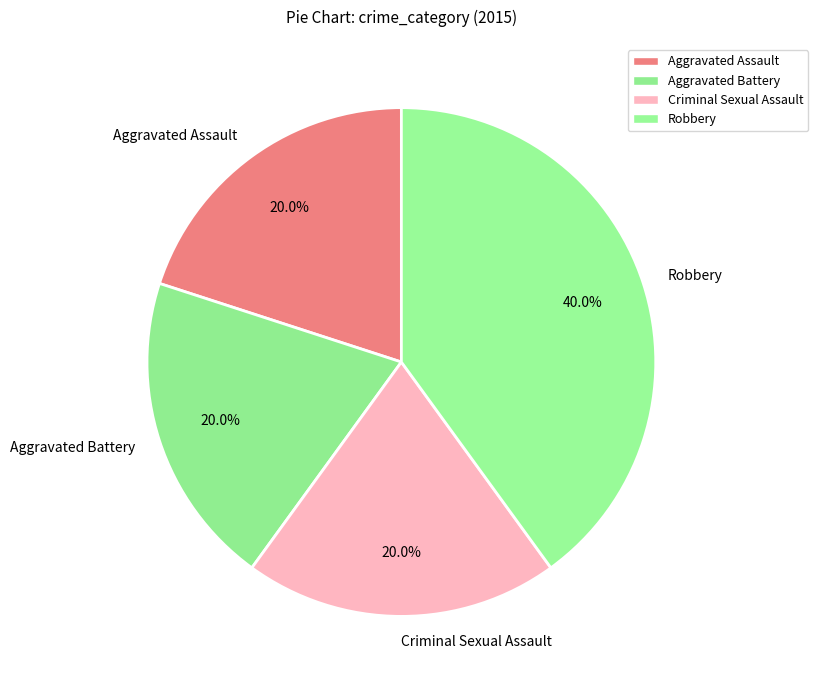

Is the sum of Criminal Sexual Assault and Aggravated Battery greater than half?

No